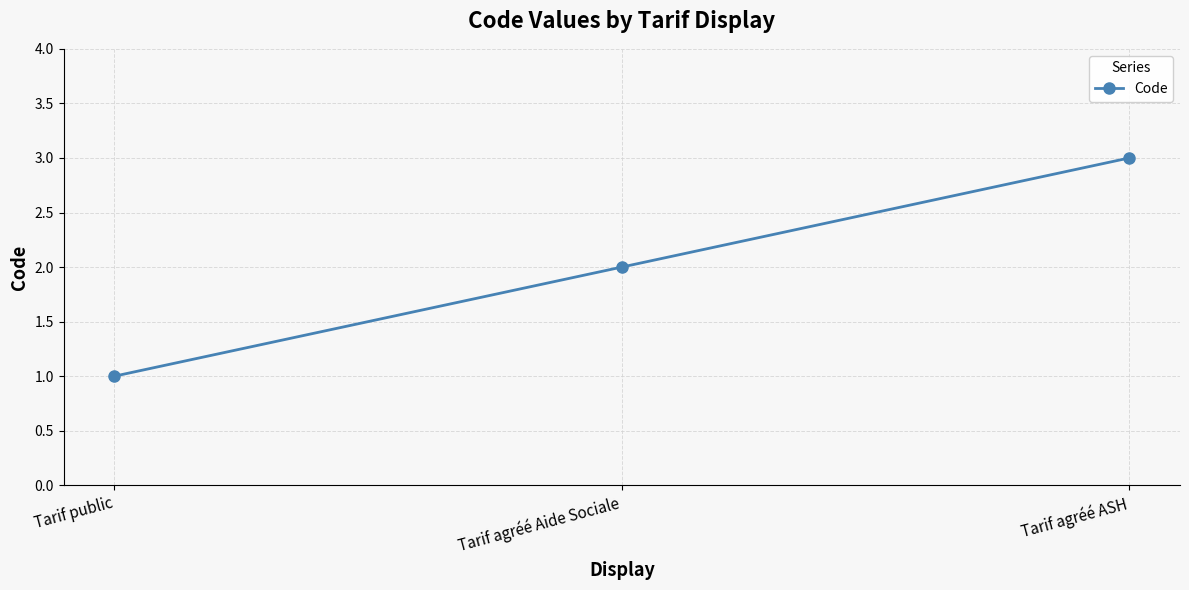

What is the minimum value shown in the chart?

1